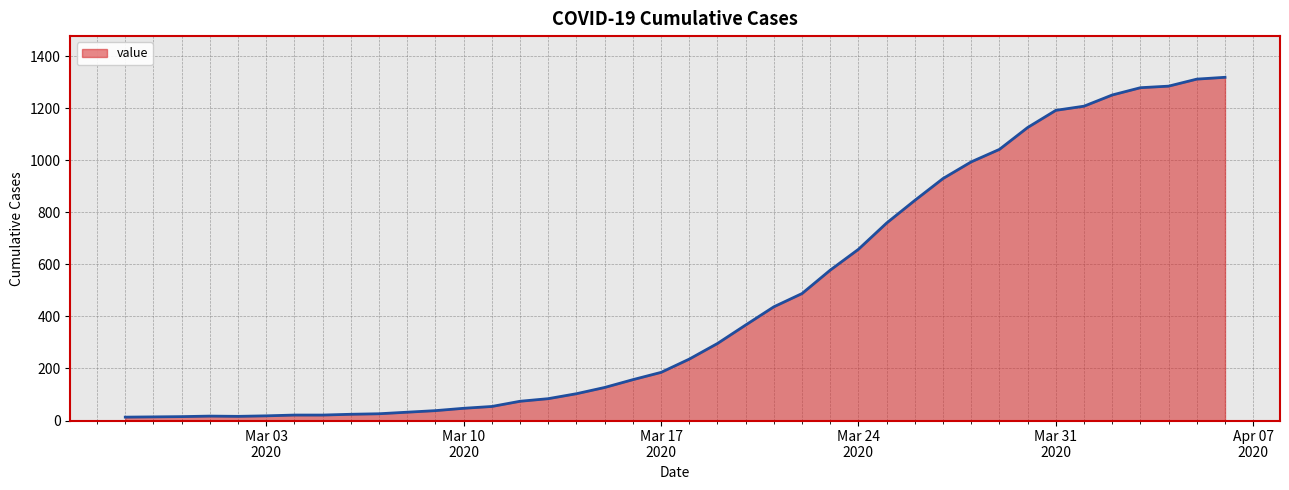

What is the greatest value displayed?

1319